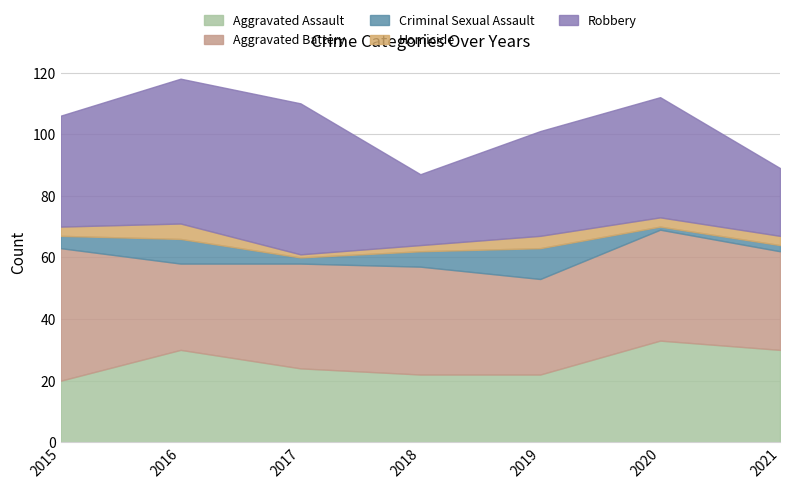

How many categories are shown in the chart?

7